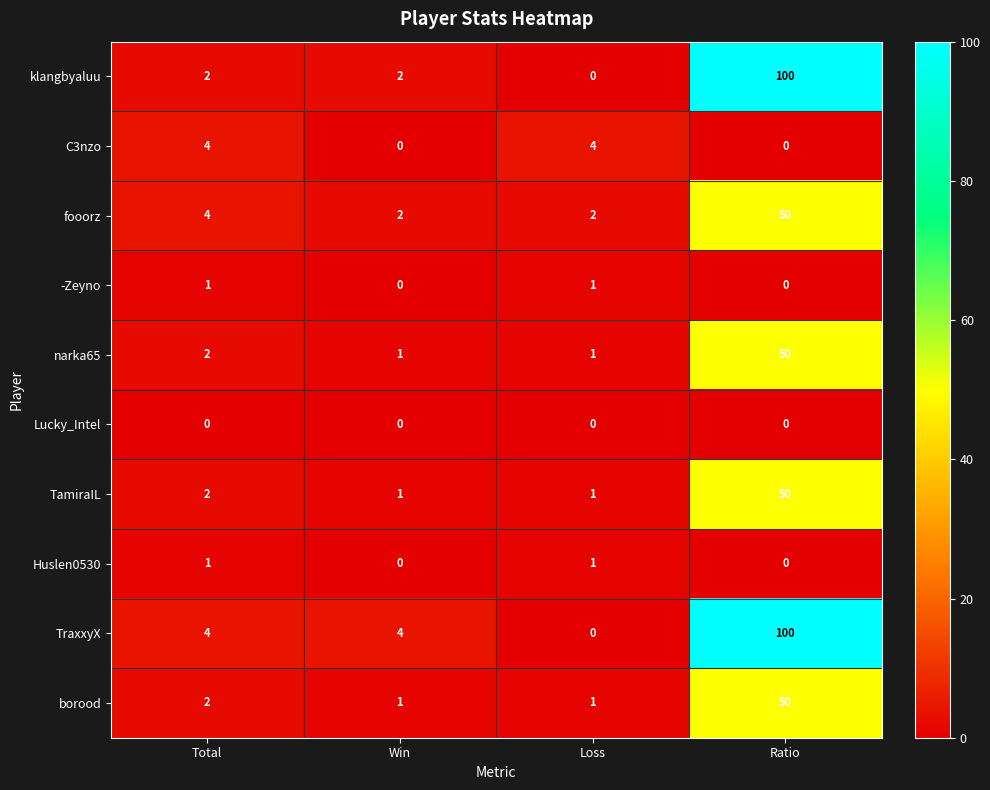

How many -Zeyno values are between 0 and 1?

4